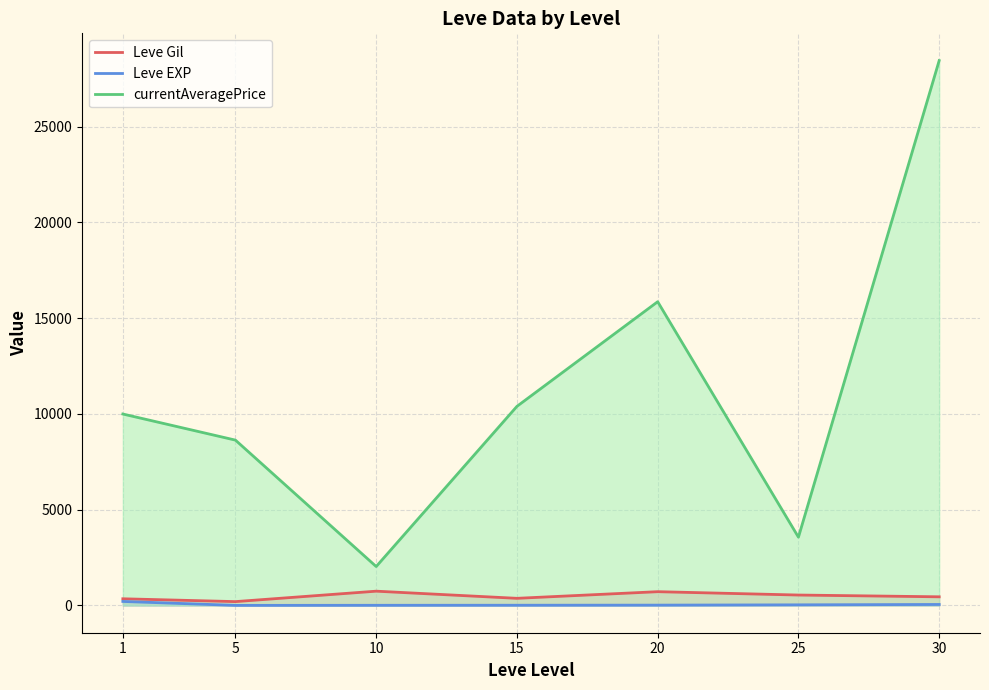

Where does the Leve Gil series first go above 452?

10